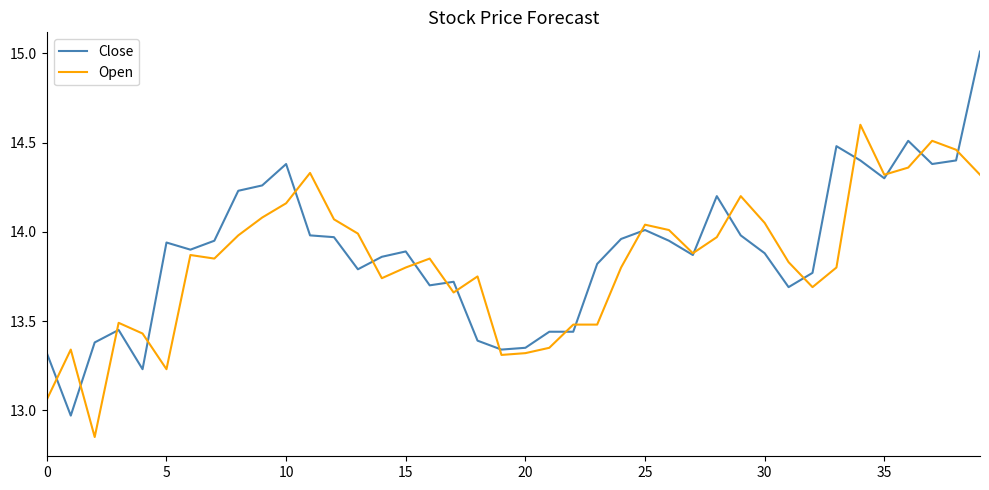

What is the maximum value for Open?

14.6